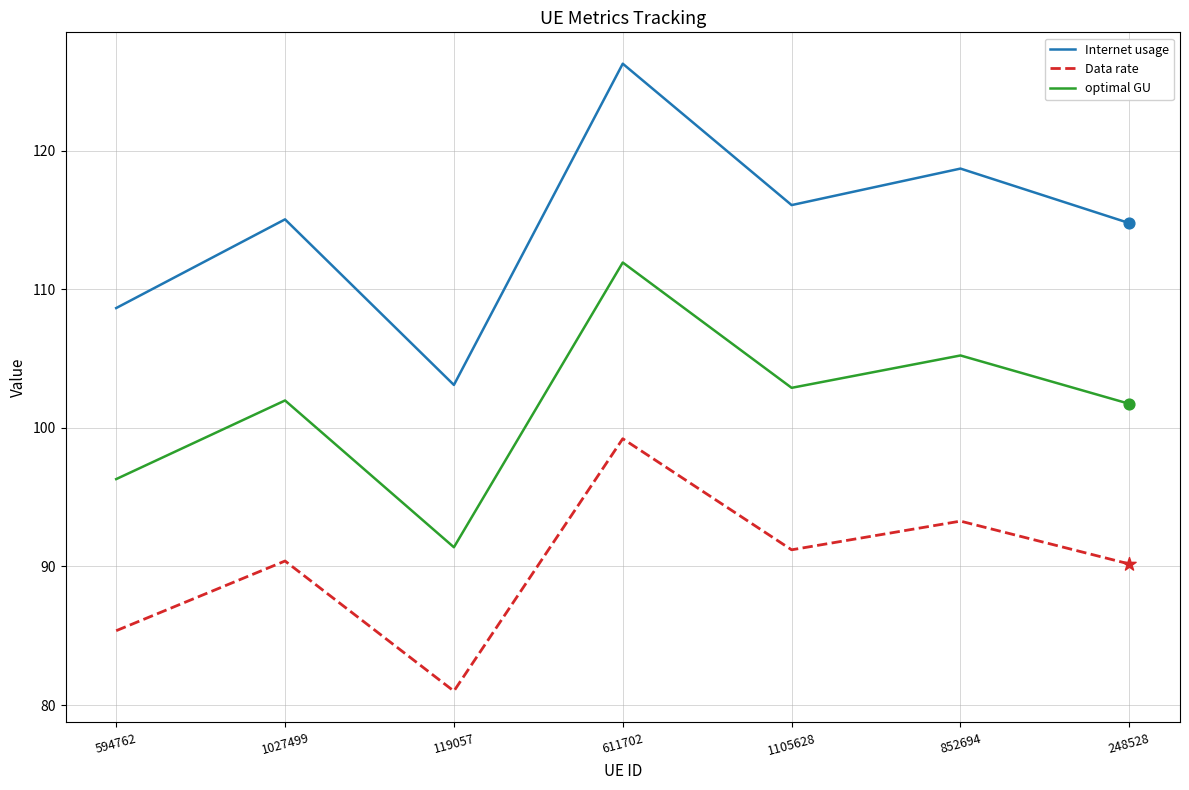

At how many categories does at least one series exceed 88?

7